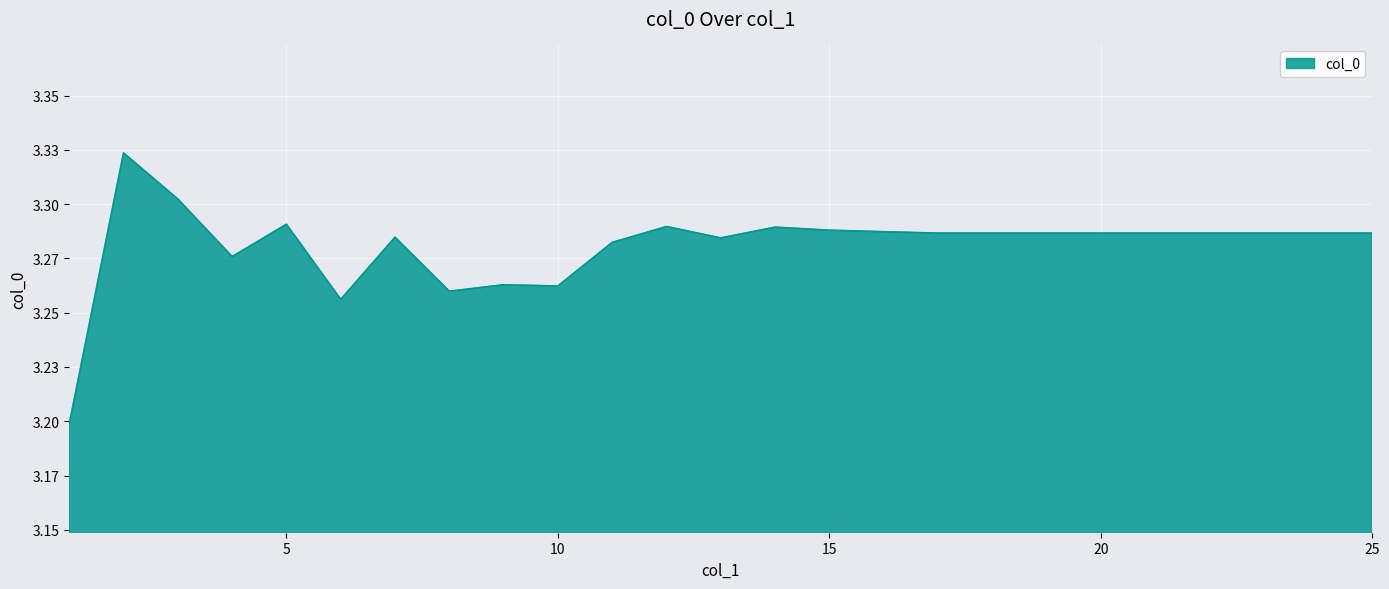

Does the chart display data point markers on the line(s)?

No